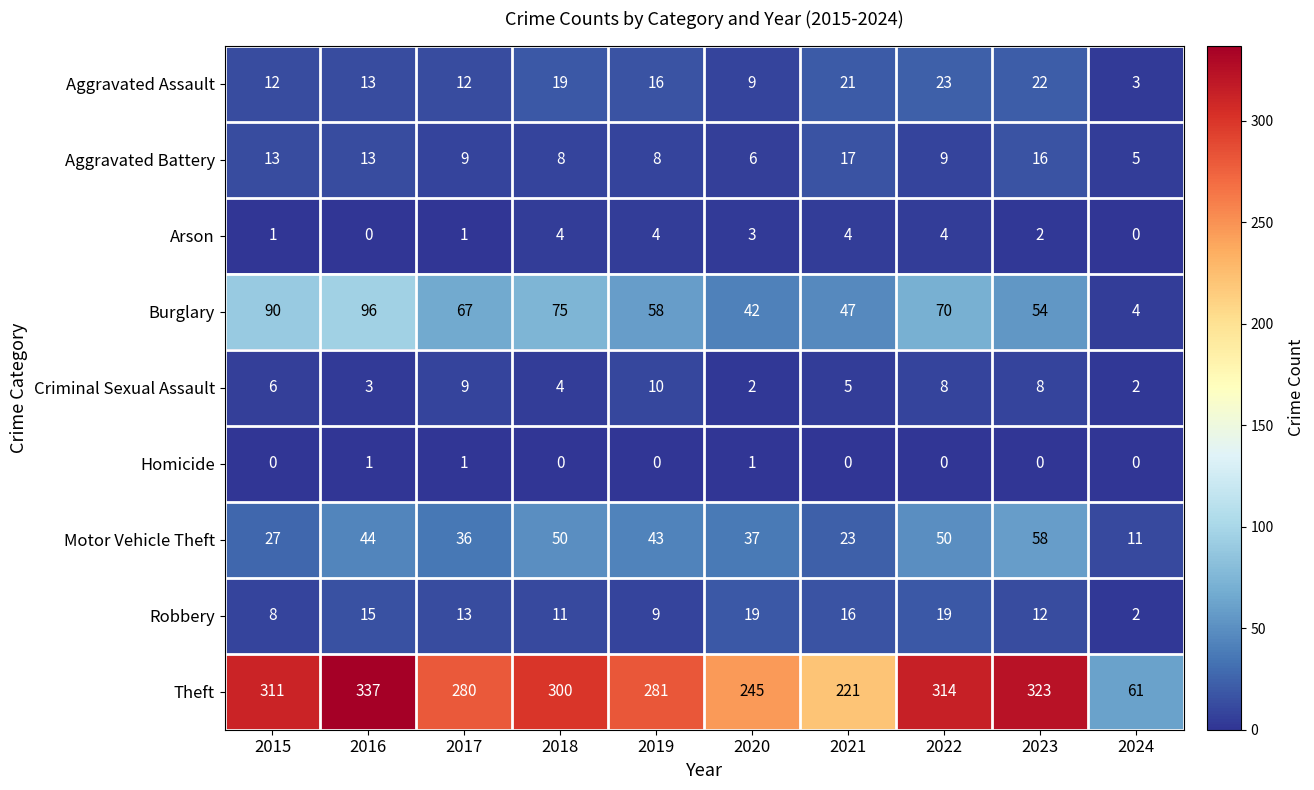

The Criminal Sexual Assault series shows 3 at 2024. True or false?

False